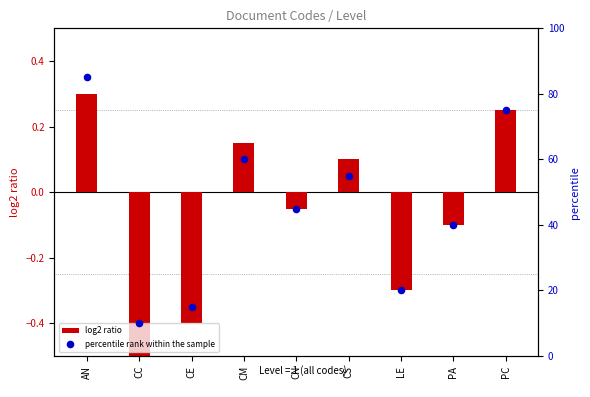

Is the value of percentile rank within the sample at CM greater than the value of log2 ratio at CM?

Yes